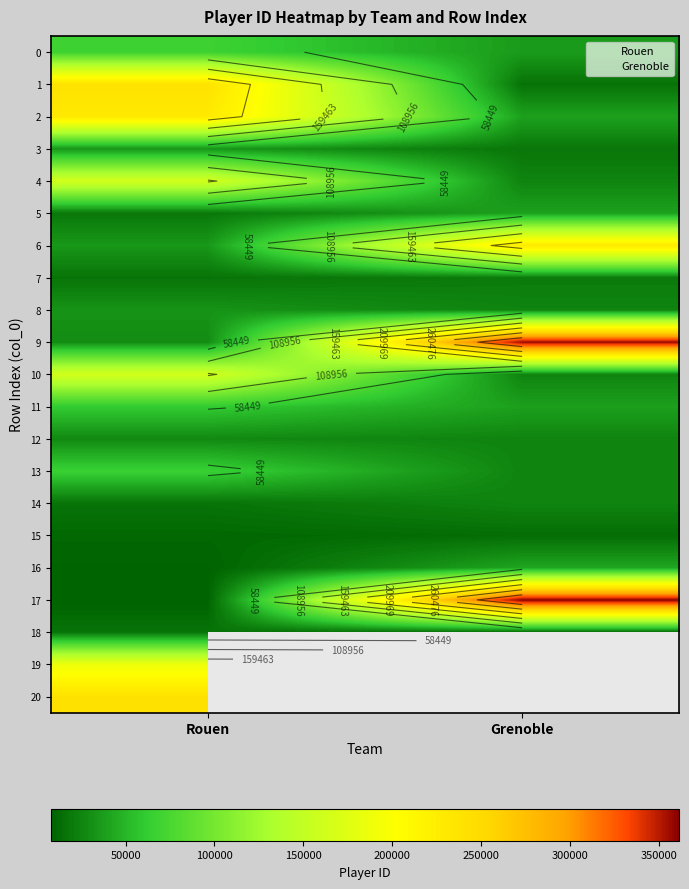

The value of Grenoble at 6 is 157017. True or false?

False